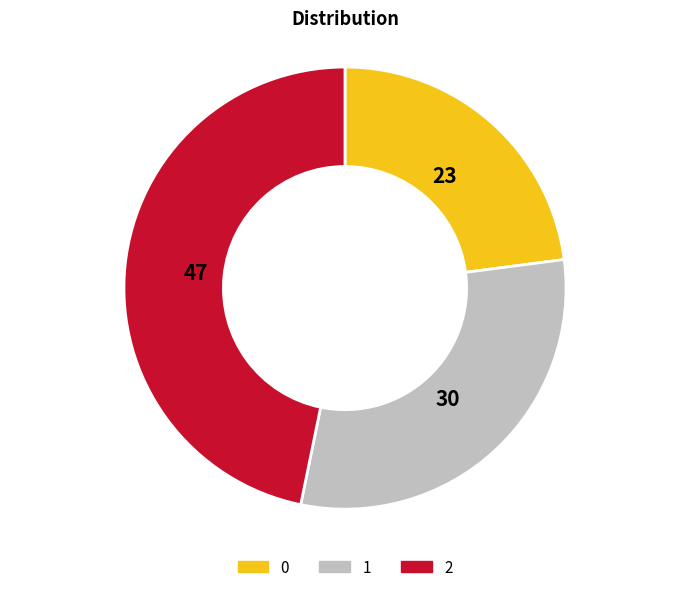

How many segments does this pie chart have?

3